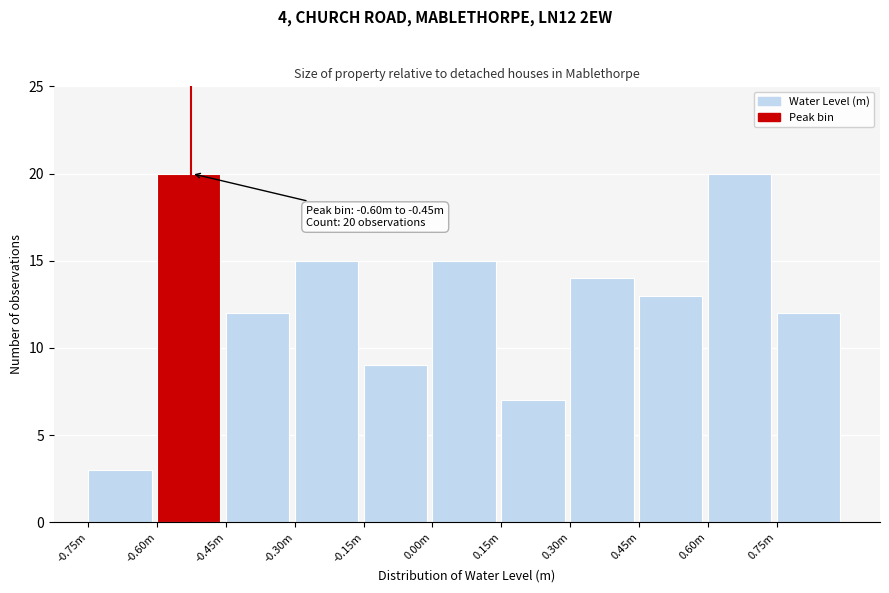

Reading left to right, extract all data points from this chart.

3	20	12	15	9	15	7	14	13	20	12